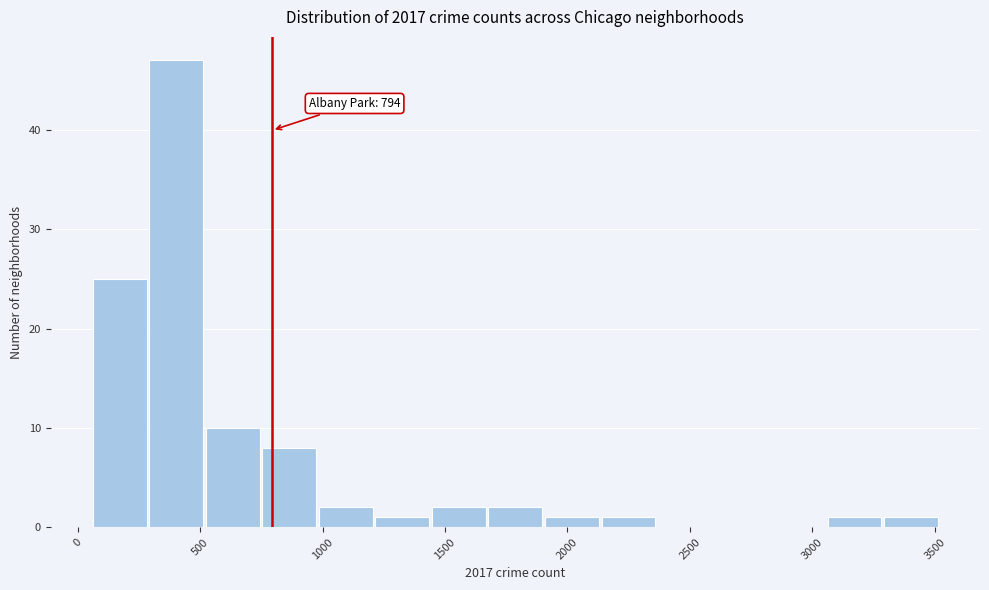

Over which range of the x-axis is the bar tallest?

300 to 500